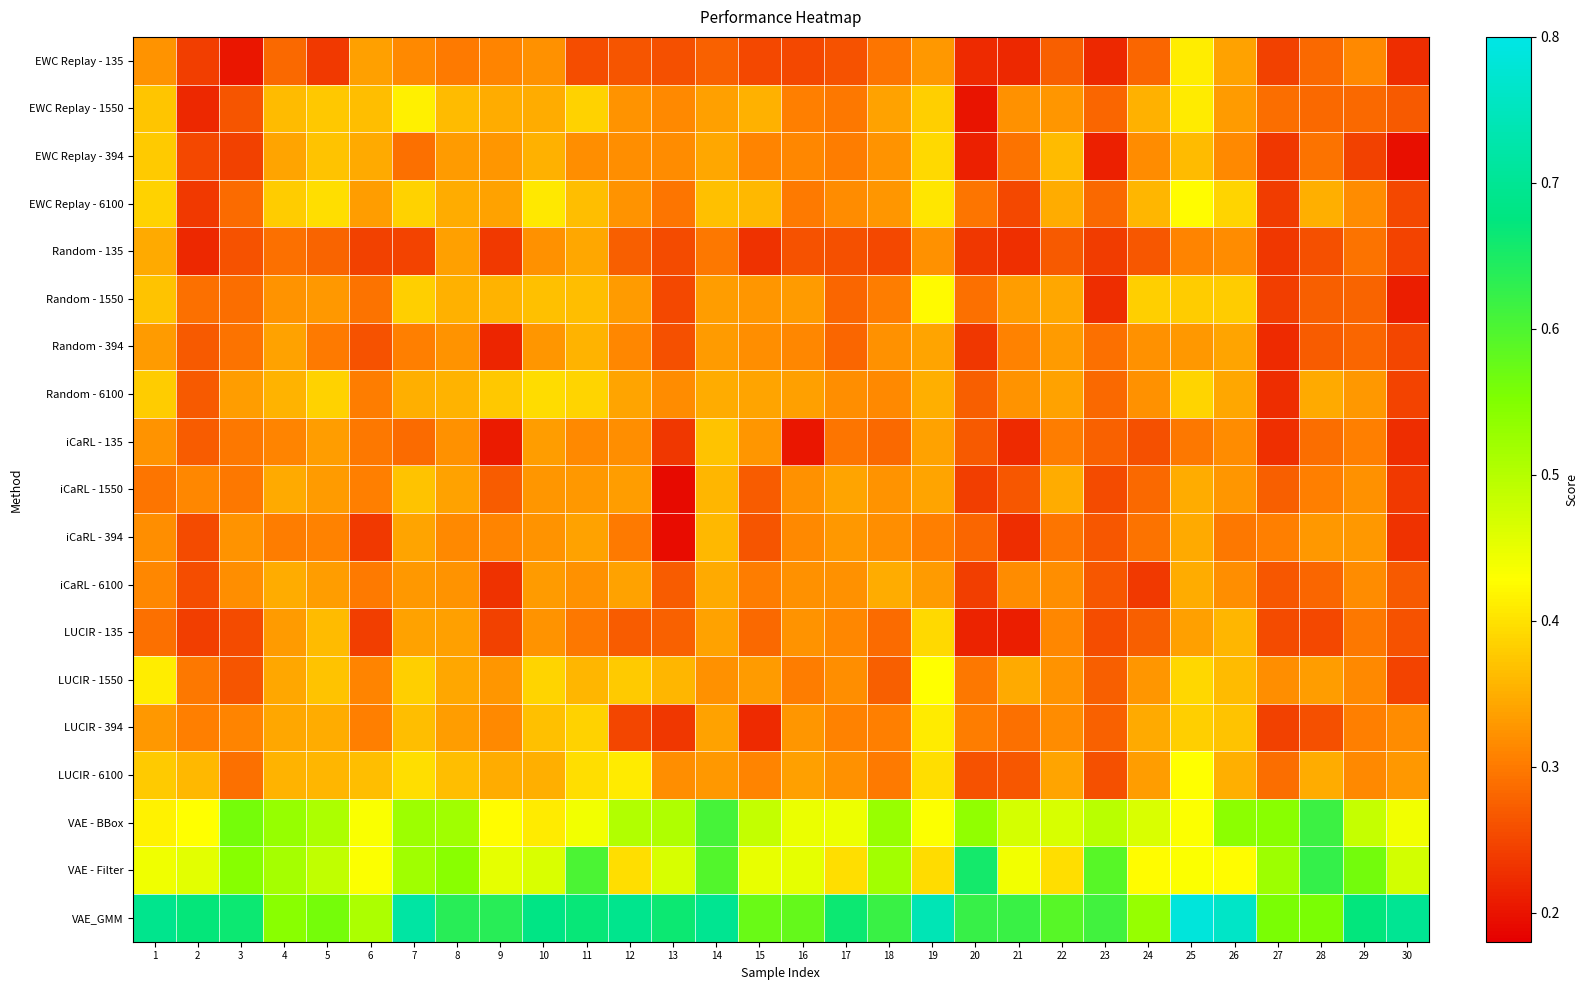

Which has a higher value, 25 or 29?

25